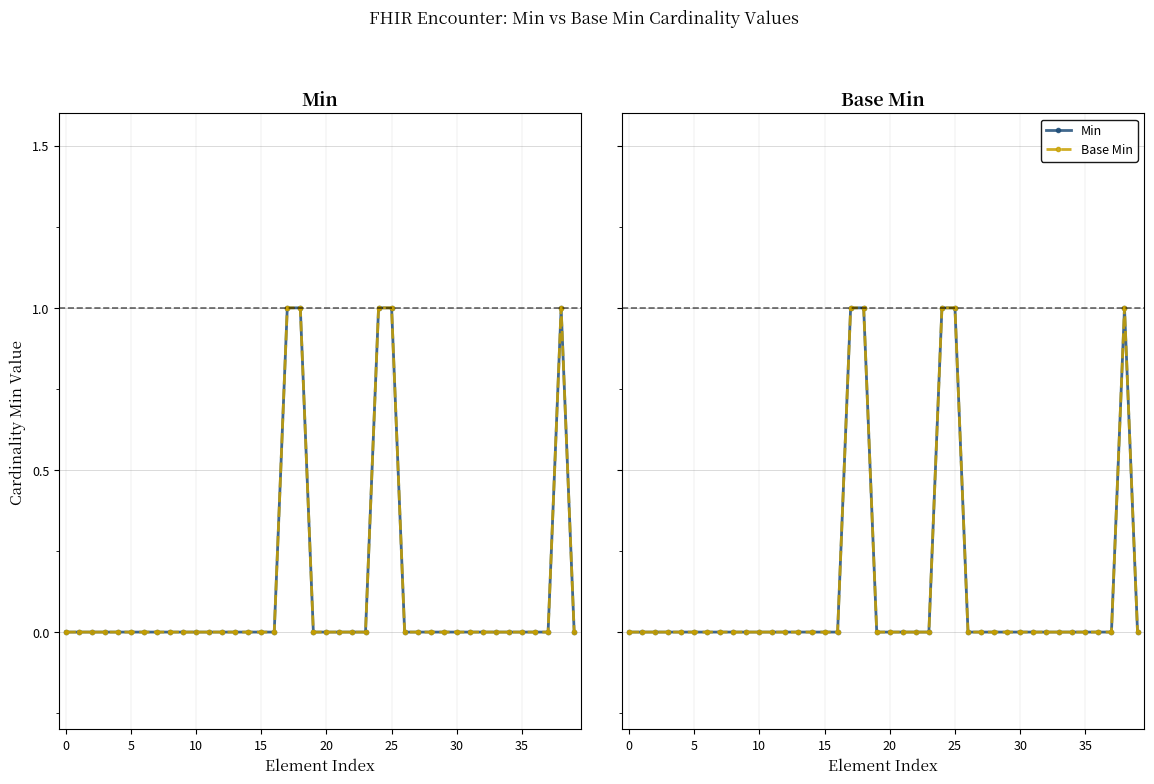

What is the sum of all Min values?

5